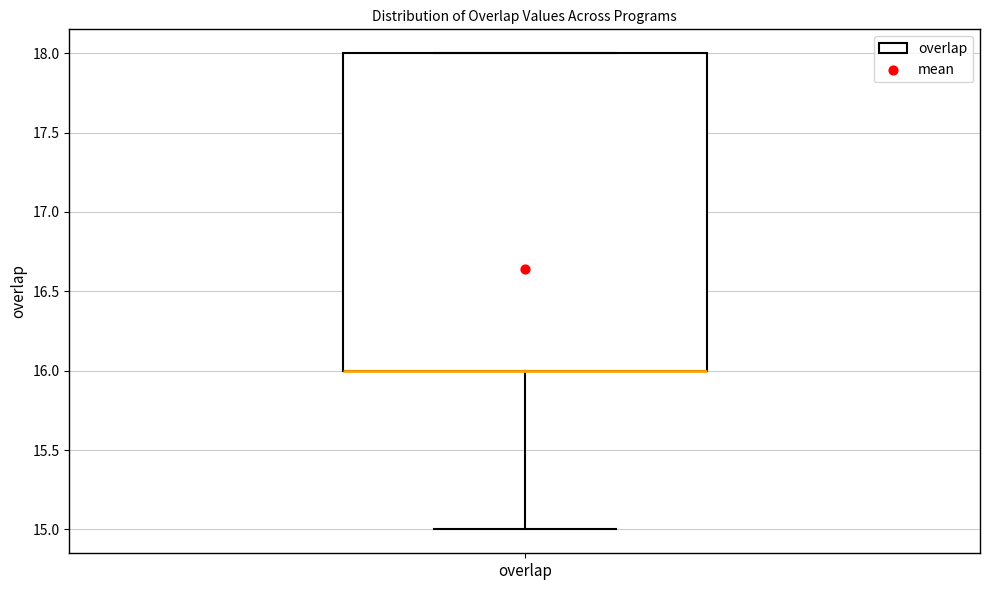

Transcribe this box plot: give where the median line is, the range the box spans, and where the two whiskers end, as read against the y-axis. The values are not printed on the chart, so give them approximately, as read against the axis.

median 16 (drawn on the box's lower edge), box 16 to 18, whiskers 15 to 18